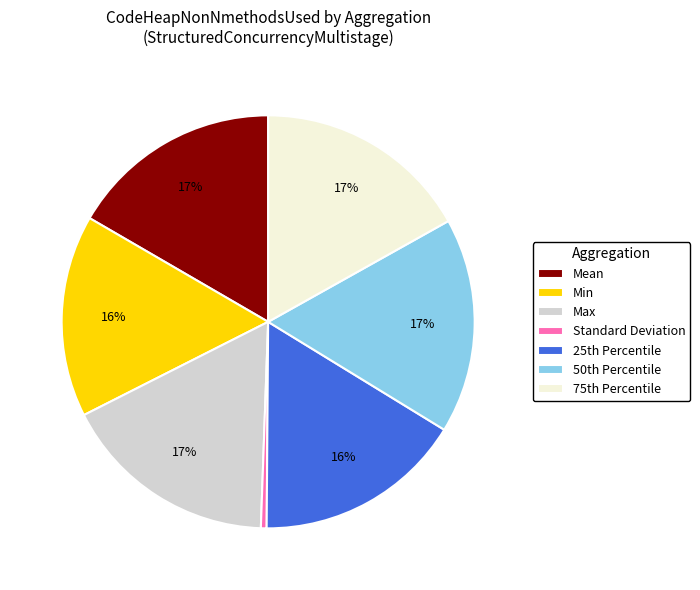

To the nearest percent, what percentage of the pie is Min?

16%